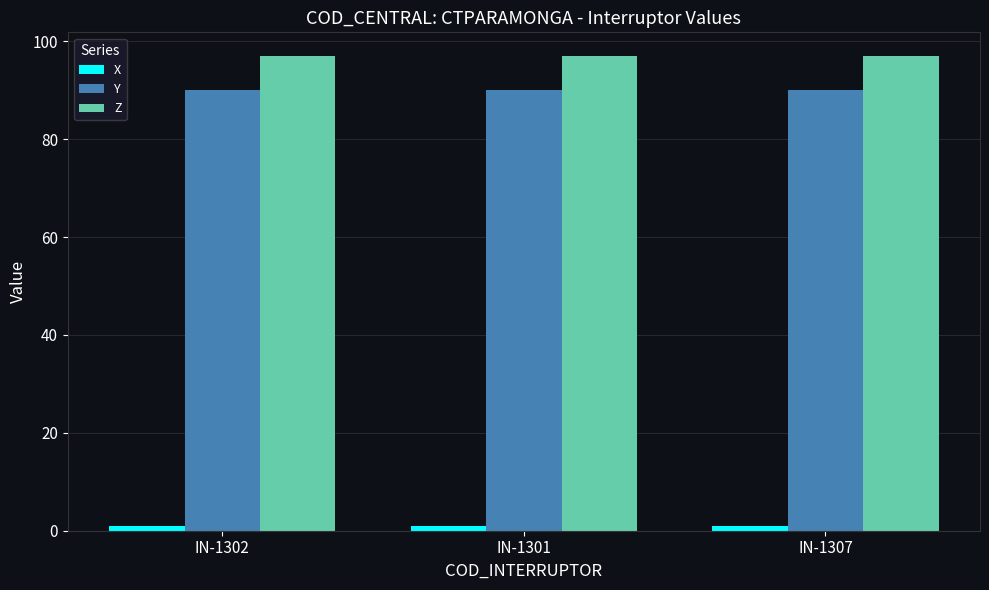

What is the sum of all Y values?

270